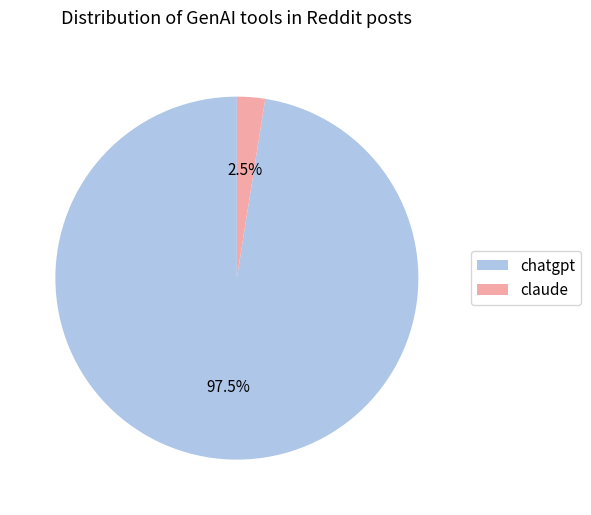

Which slice is the largest?

chatgpt